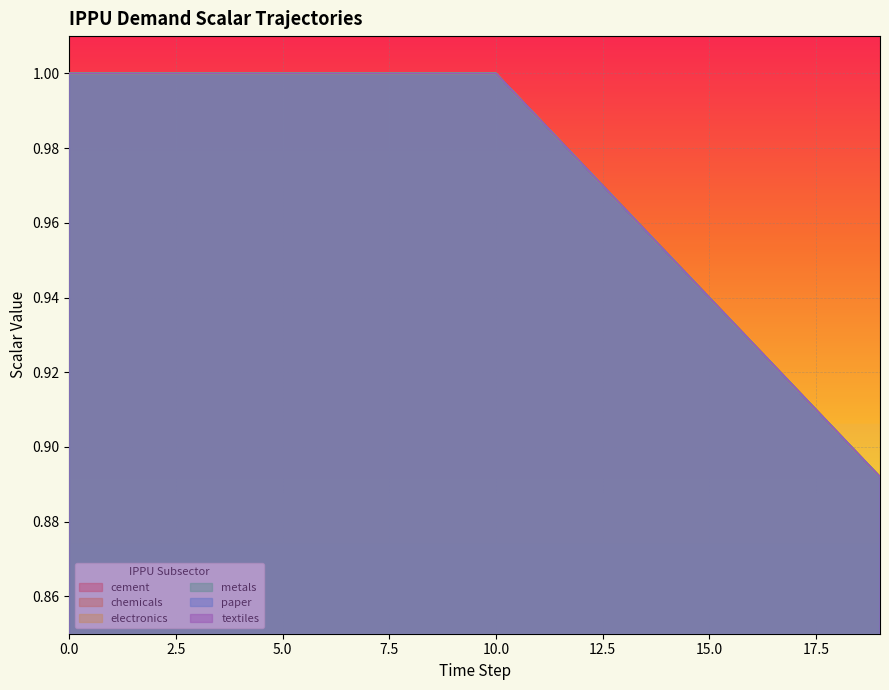

True or false: demscalar_ippu_cement and demscalar_ippu_electronics intersect in this chart.

False